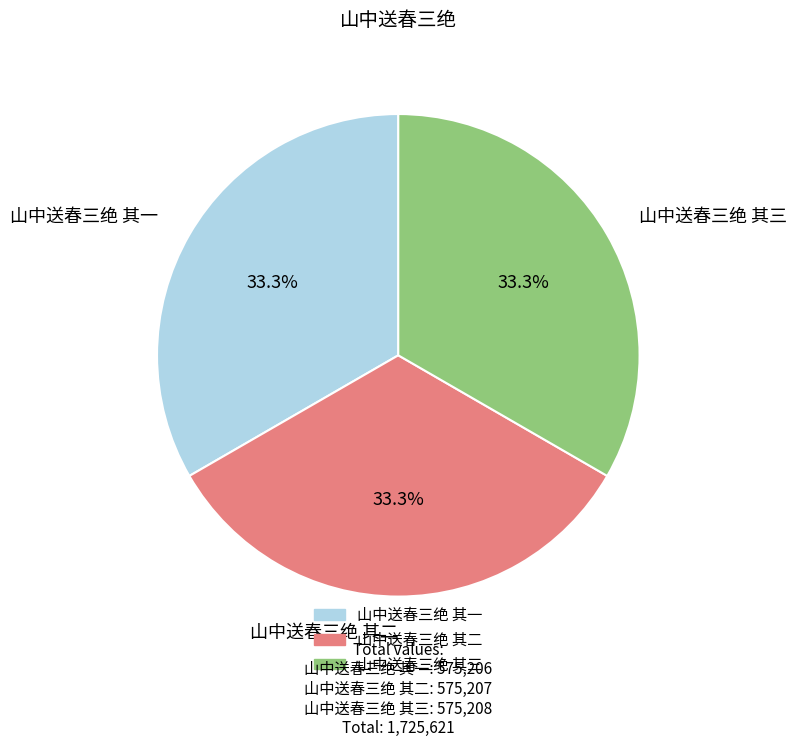

Approximately how many times larger is the value at 山中送春三绝 其二 compared to 山中送春三绝 其三?

1.0